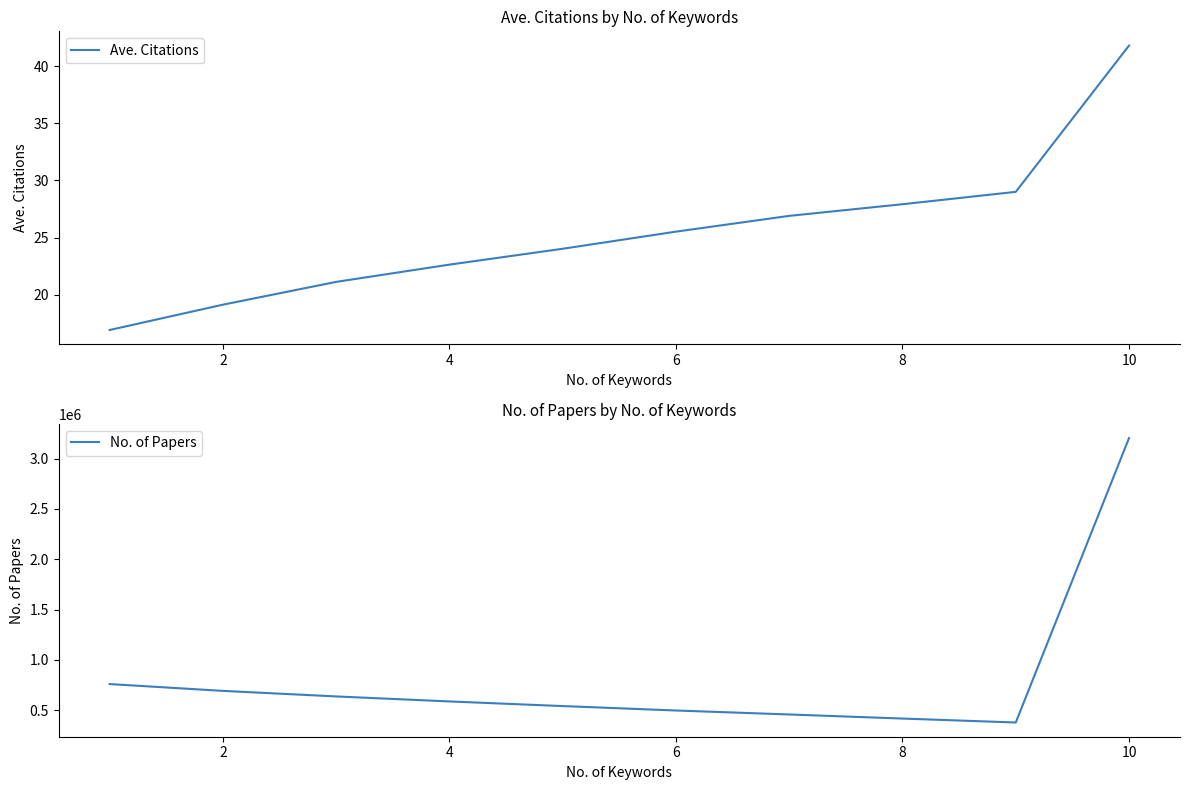

Read the Ave. Citations value at 10.

41.8